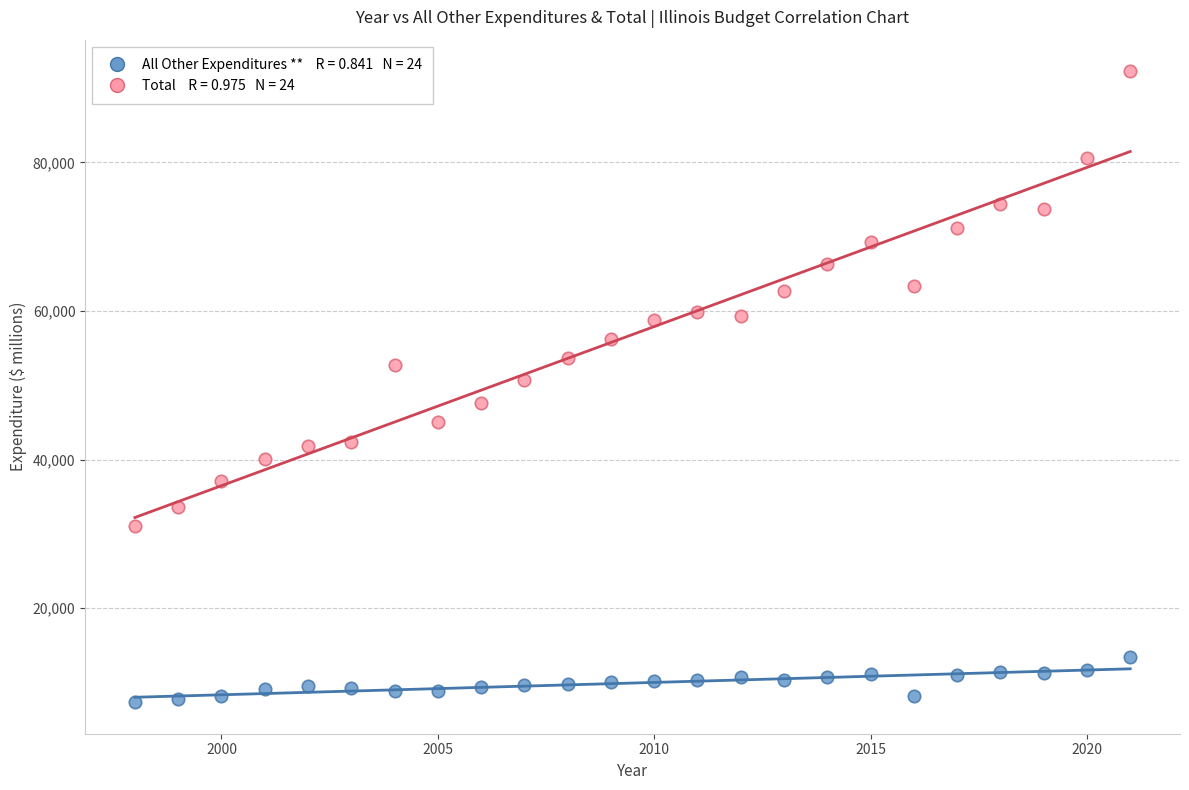

Across all data points, what is the range of Y values (max minus min)?

84925.2